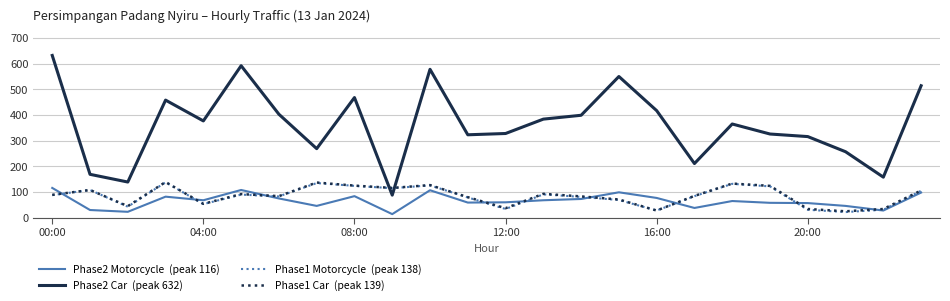

What is the smallest value displayed?

14